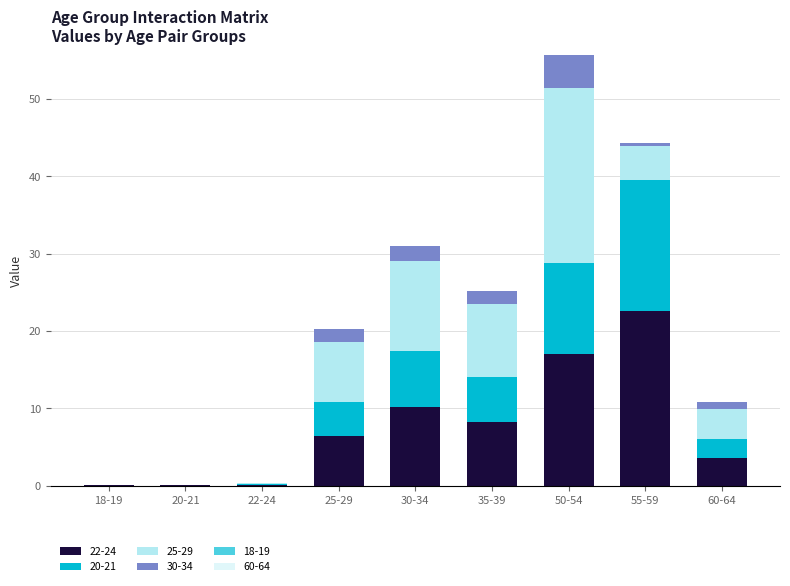

At which category is the sum across all series the highest?

50-54